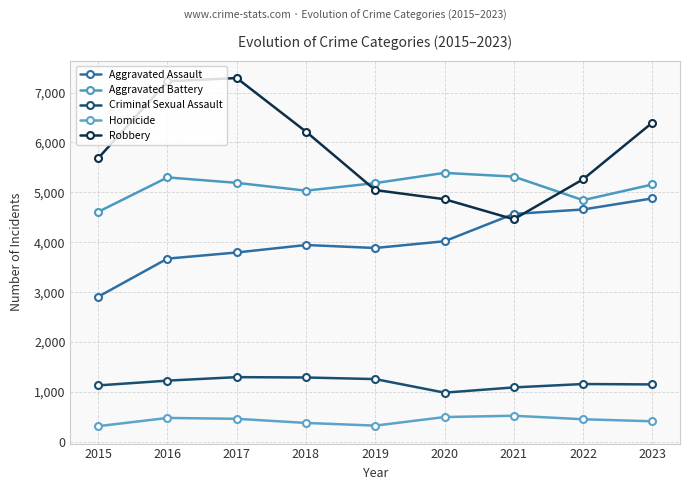

Does the chart have visible grid lines?

Yes